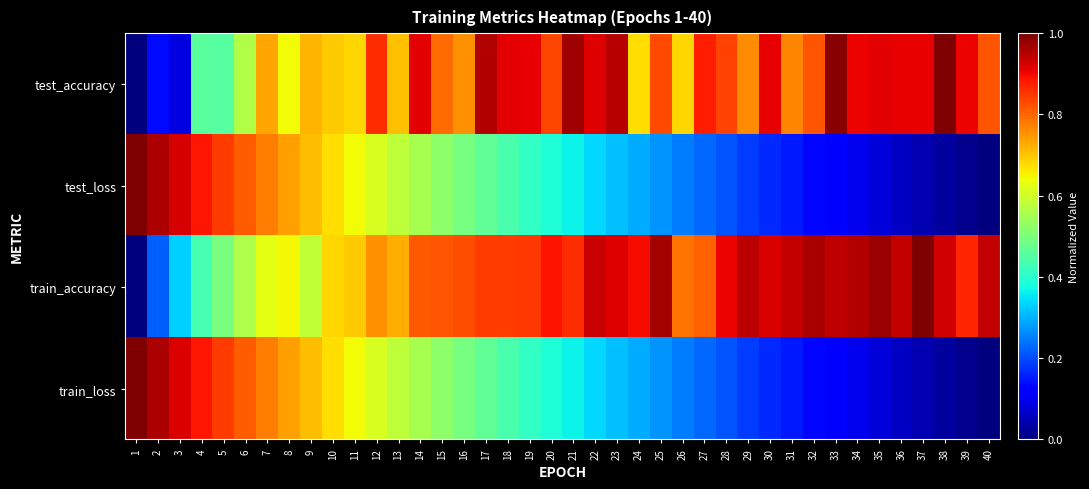

Reading left to right, list all the values displayed in this chart.

test_accuracy: 1=0.0	2=0.1	3=0.1	4=0.5	5=0.5	6=0.6	7=0.7	8=0.6	9=0.7	10=0.7	11=0.7	12=0.9	13=0.7	14=0.9	15=0.8	16=0.8	17=1.0	18=0.9	19=0.9	20=0.8	21=1.0	22=0.9	23=0.9	24=0.7	25=0.8	26=0.7	27=0.9	28=0.8	29=0.8	30=0.9	31=0.8	32=0.8	33=1.0	34=0.9	35=0.9	36=0.9	37=0.9	38=1.0	39=0.9	40=0.8
test_loss: 1=1.0	2=1.0	3=0.9	4=0.9	5=0.8	6=0.8	7=0.8	8=0.7	9=0.7	10=0.7	11=0.6	12=0.6	13=0.6	14=0.6	15=0.5	16=0.5	17=0.5	18=0.4	19=0.4	20=0.4	21=0.4	22=0.3	23=0.3	24=0.3	25=0.3	26=0.2	27=0.2	28=0.2	29=0.2	30=0.2	31=0.1	32=0.1	33=0.1	34=0.1	35=0.1	36=0.1	37=0.0	38=0.0	39=0.0	40=0.0
train_accuracy: 1=0.0	2=0.2	3=0.3	4=0.4	5=0.5	6=0.6	7=0.6	8=0.6	9=0.6	10=0.7	11=0.7	12=0.8	13=0.7	14=0.8	15=0.8	16=0.8	17=0.8	18=0.8	19=0.8	20=0.9	21=0.9	22=0.9	23=0.9	24=0.9	25=1.0	26=0.8	27=0.8	28=0.9	29=0.9	30=0.9	31=0.9	32=1.0	33=0.9	34=1.0	35=1.0	36=0.9	37=1.0	38=0.9	39=0.9	40=0.9
train_loss: 1=1.0	2=1.0	3=0.9	4=0.9	5=0.8	6=0.8	7=0.8	8=0.7	9=0.7	10=0.7	11=0.6	12=0.6	13=0.6	14=0.6	15=0.5	16=0.5	17=0.5	18=0.4	19=0.4	20=0.4	21=0.4	22=0.3	23=0.3	24=0.3	25=0.3	26=0.2	27=0.2	28=0.2	29=0.2	30=0.2	31=0.1	32=0.1	33=0.1	34=0.1	35=0.1	36=0.1	37=0.0	38=0.0	39=0.0	40=0.0